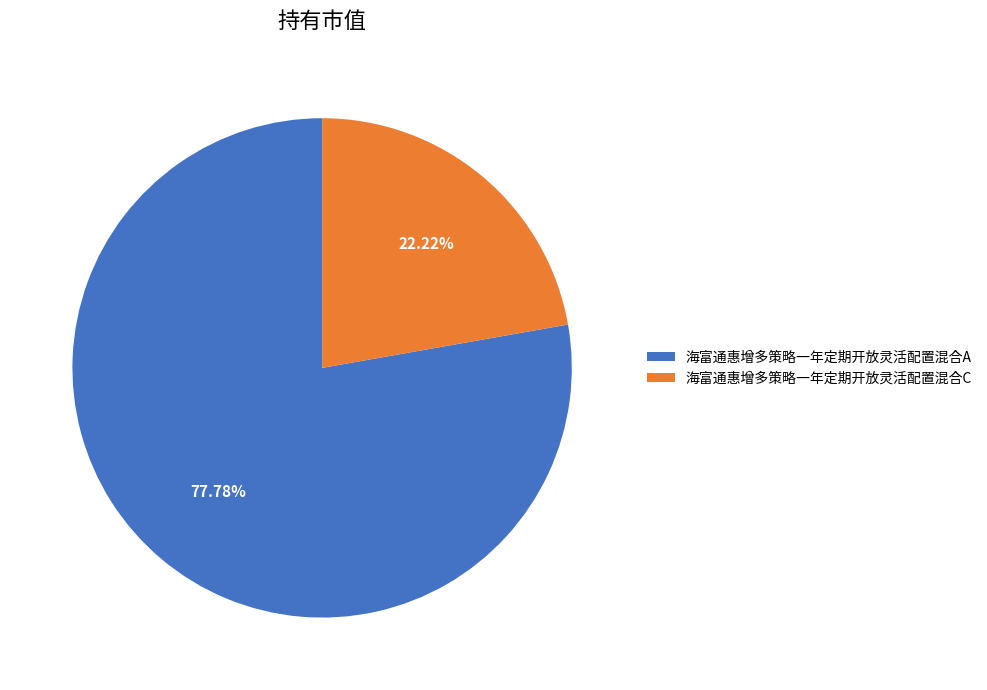

Which category has the biggest portion of the pie?

海富通惠增多策略一年定期开放灵活配置混合A